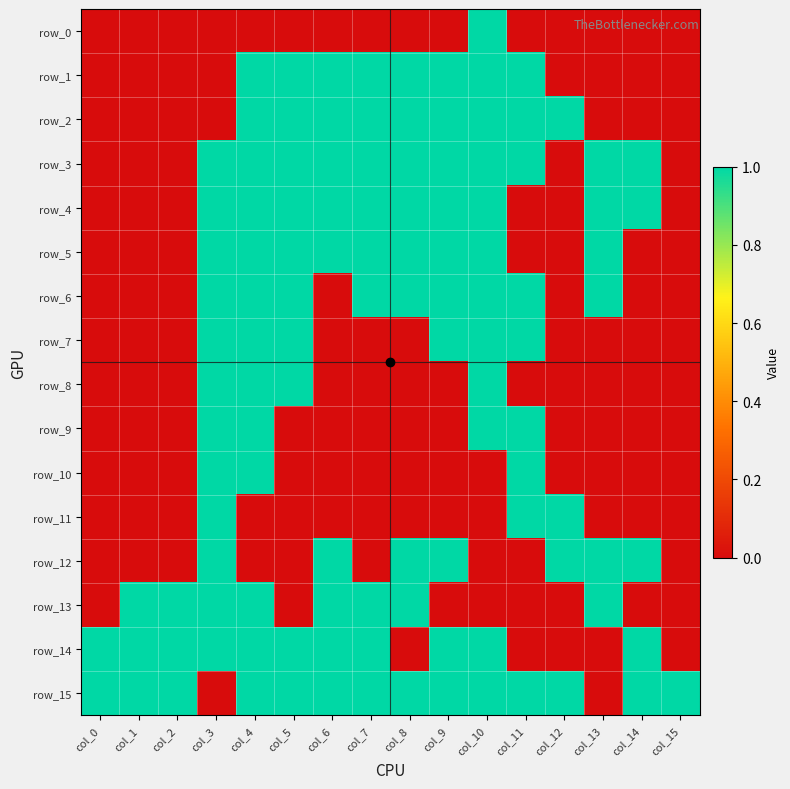

What is the difference between the second highest and minimum values in the row_11 series?

1